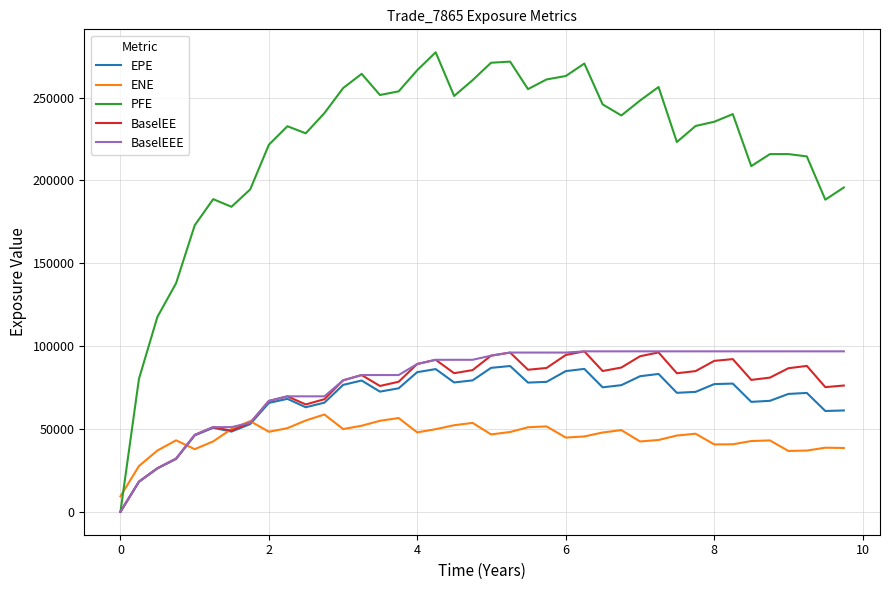

Which series has the largest range (max minus min)?

PFE